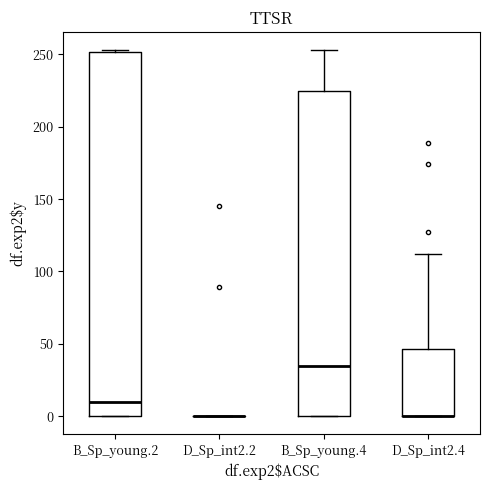

Reading left to right, read every box against the y-axis: the position of its median line, the range the box covers, and the ends of its whiskers. The values are not printed on the chart, so give them approximately, as read against the axis.

B_Sp_young.2: median 10, box 0 to 250, whiskers 0 to 255
D_Sp_int2.2: box collapsed to a line at 0, whiskers 0 to 0
B_Sp_young.4: median 35, box 0 to 225, whiskers 0 to 255
D_Sp_int2.4: median 0 (drawn on the box's lower edge), box 0 to 45, whiskers 0 to 110